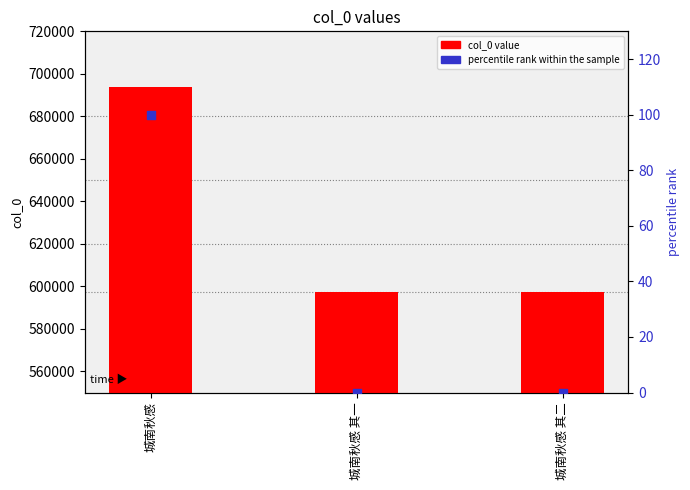

At how many categories does at least one series exceed 536691?

3